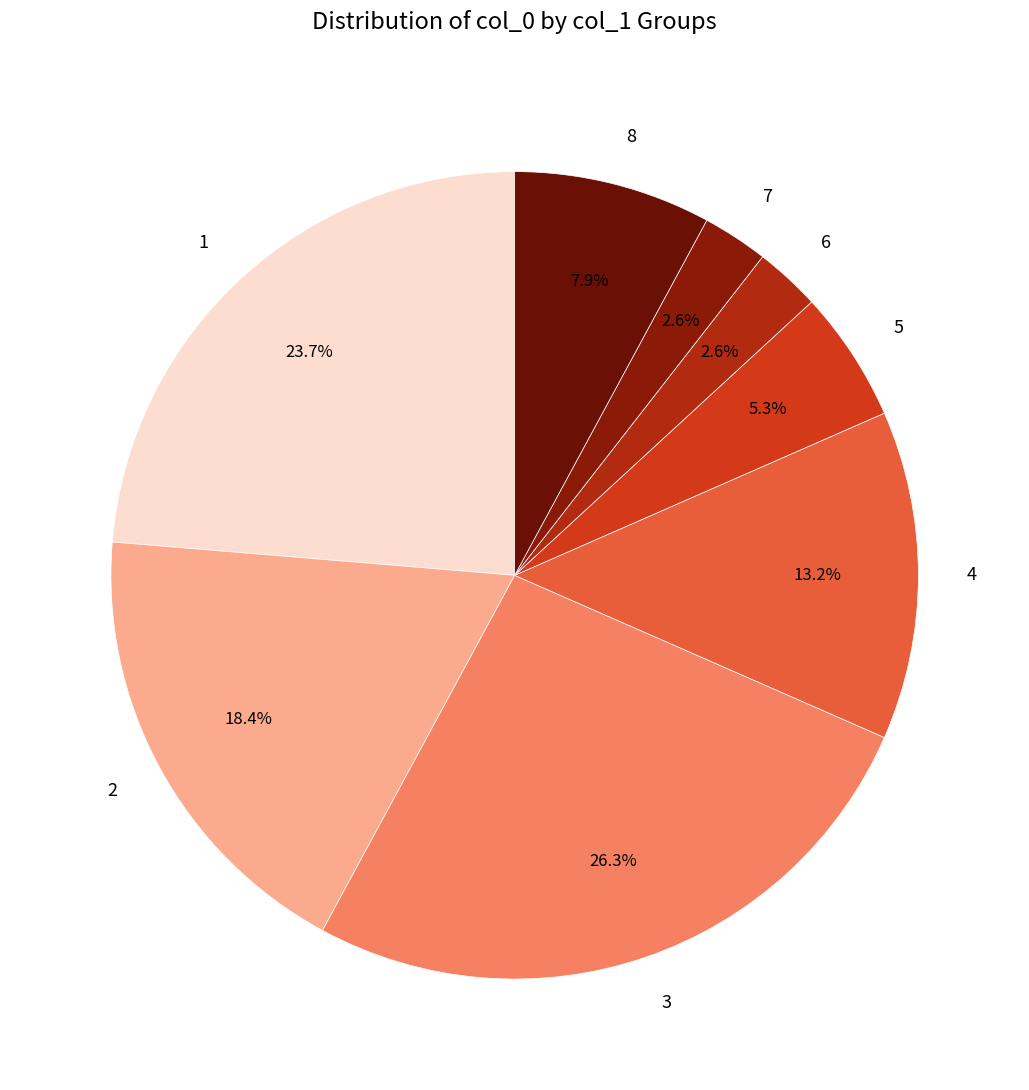

What is the ratio of the value at 3 to the value at 4?

2.0